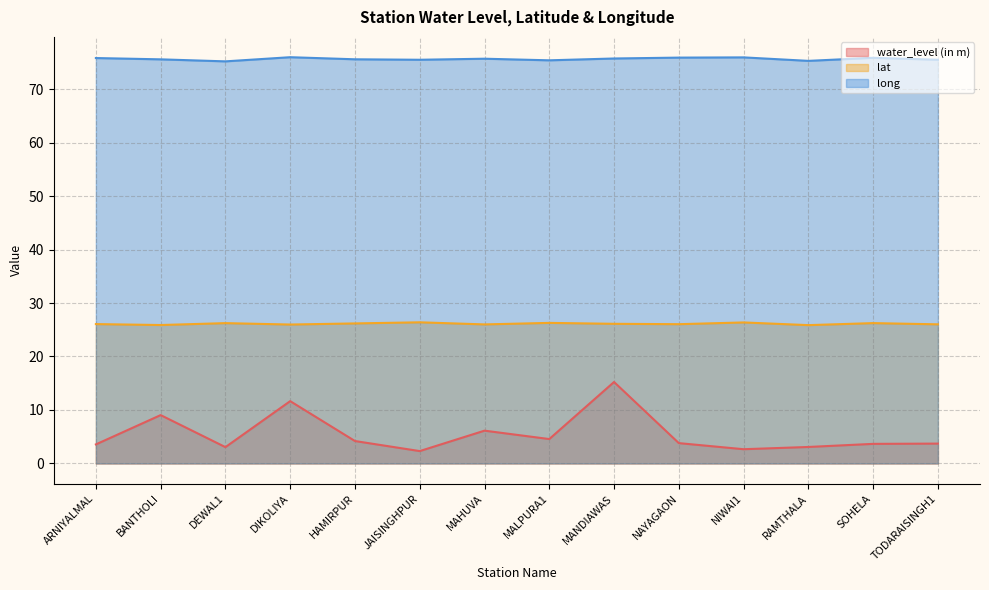

At how many categories does at least one series exceed 62?

14